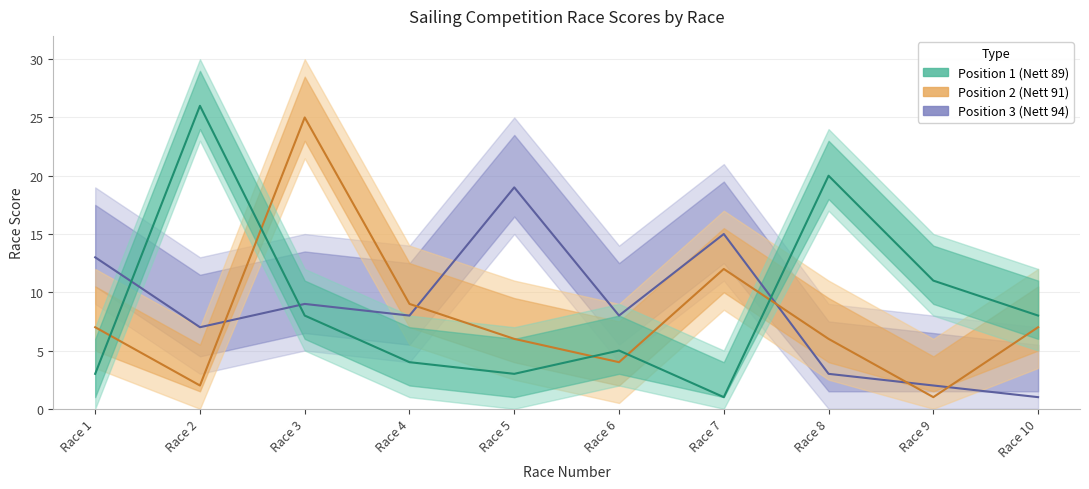

How many intersections are there between Position 2 (Nett 91) and Position 3 (Nett 94)?

5